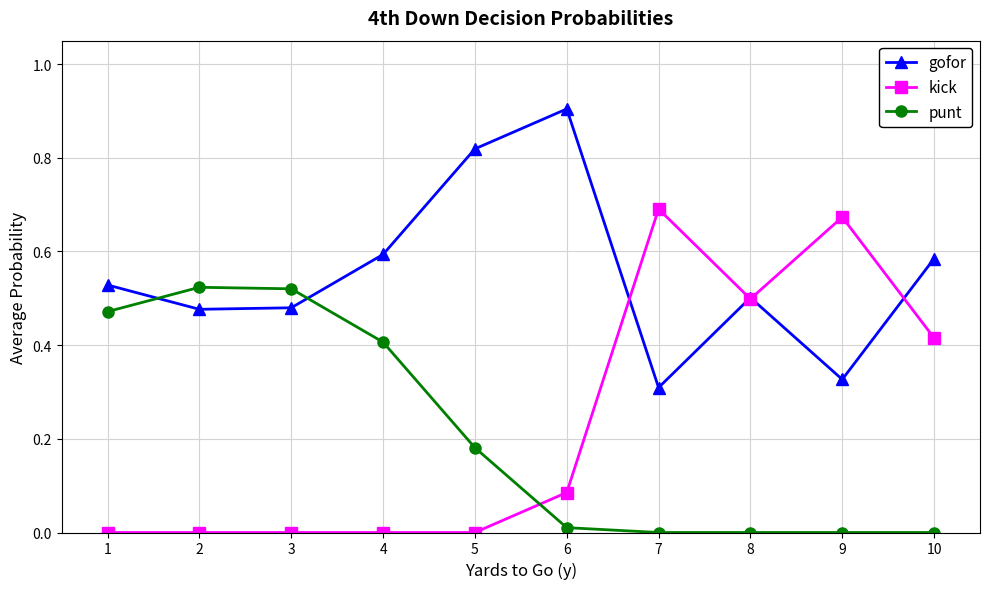

After their last crossing, which series has the higher values: punt or gofor?

gofor